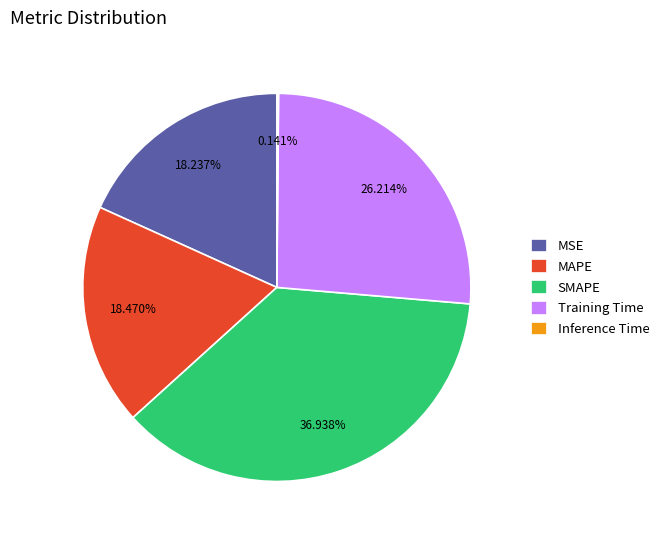

The Training Time slice represents 26% of the pie. True or false?

True